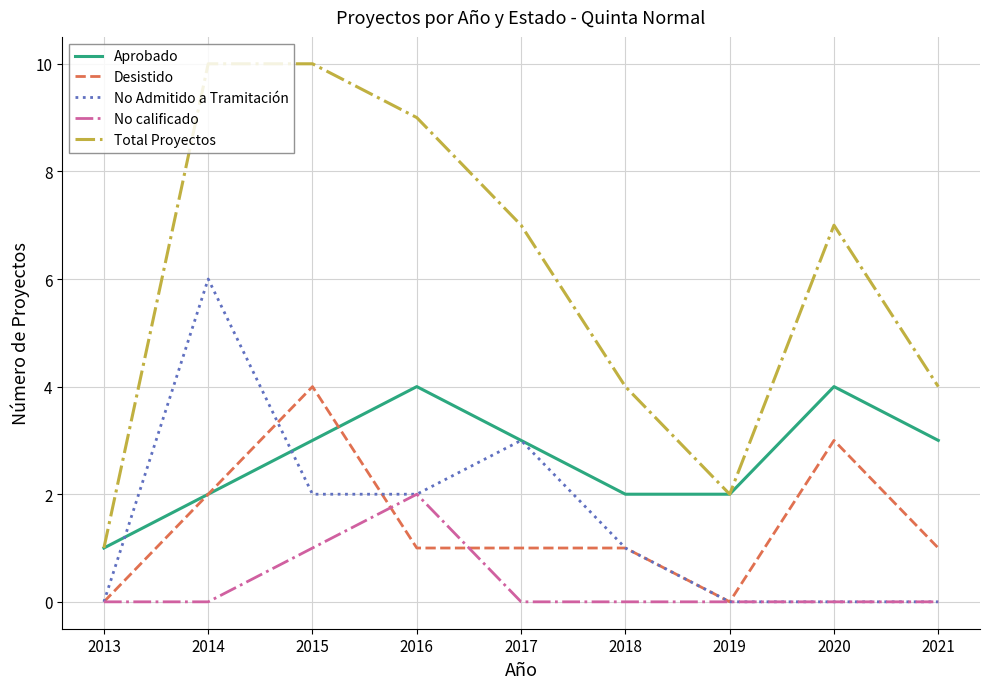

Does the chart have visible grid lines?

Yes